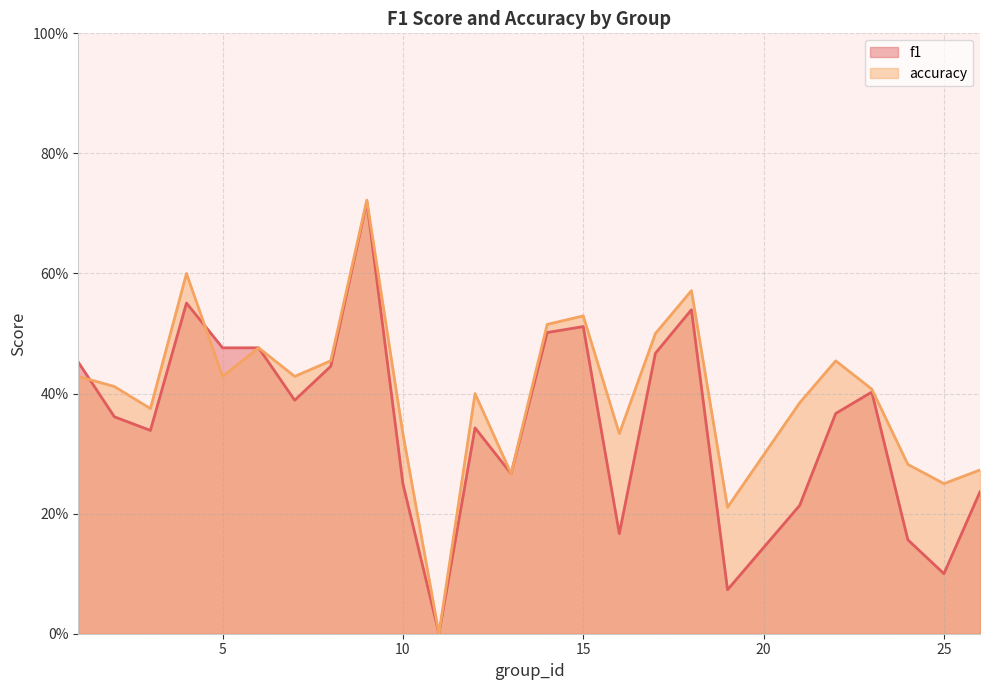

Reading left to right, transcribe all the data shown in this chart.

f1: 1=0.5	2=0.4	3=0.3	4=0.6	5=0.5	6=0.5	7=0.4	8=0.4	9=0.7	10=0.2	11=0.0	12=0.3	13=0.3	14=0.5	15=0.5	16=0.2	17=0.5	18=0.5	19=0.1	21=0.2	22=0.4	23=0.4	24=0.2	25=0.1	26=0.2
accuracy: 1=0.4	2=0.4	3=0.4	4=0.6	5=0.4	6=0.5	7=0.4	8=0.5	9=0.7	10=0.3	11=0.0	12=0.4	13=0.3	14=0.5	15=0.5	16=0.3	17=0.5	18=0.6	19=0.2	21=0.4	22=0.5	23=0.4	24=0.3	25=0.2	26=0.3